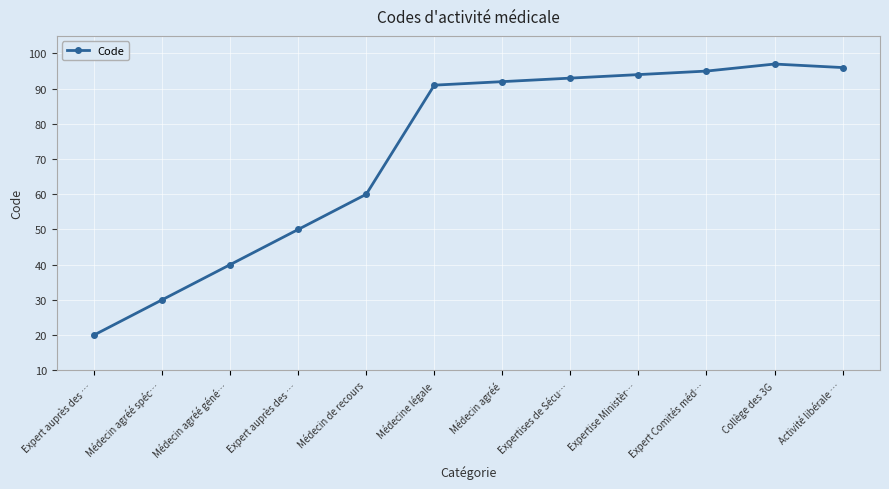

What is the approximate value at Expert auprès des …?

20